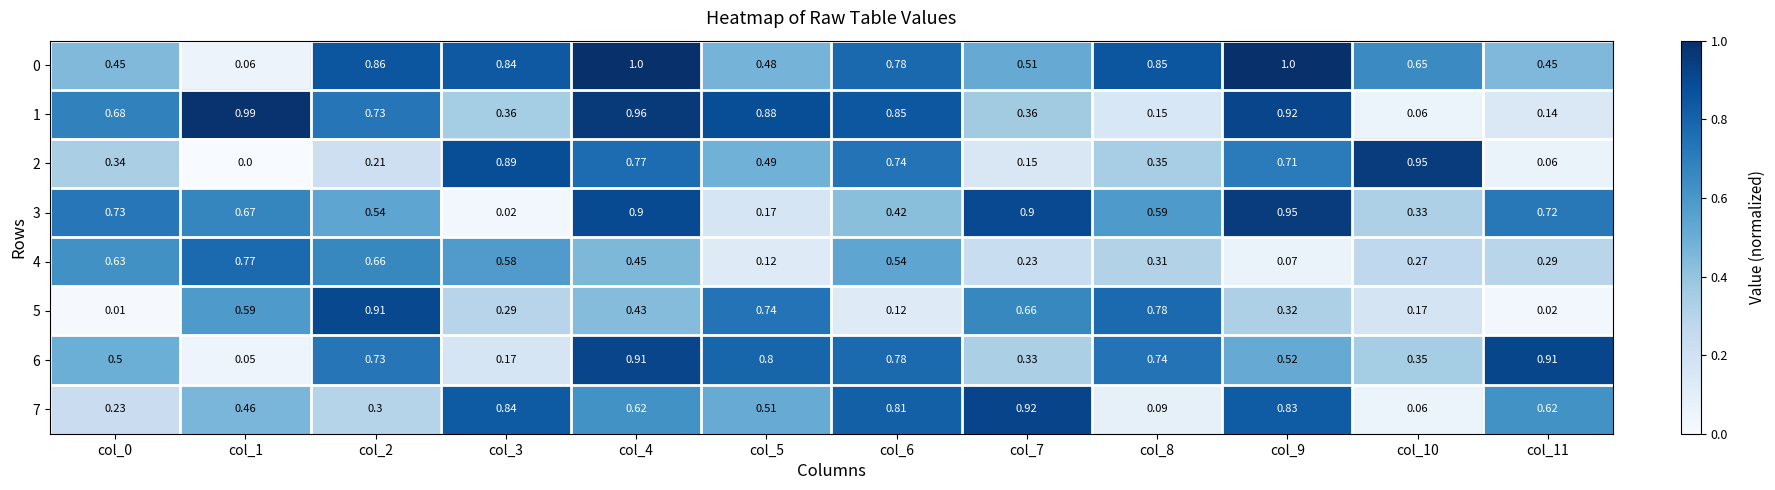

Is the value of 4 at col_7 greater than the value of 1 at col_1?

No